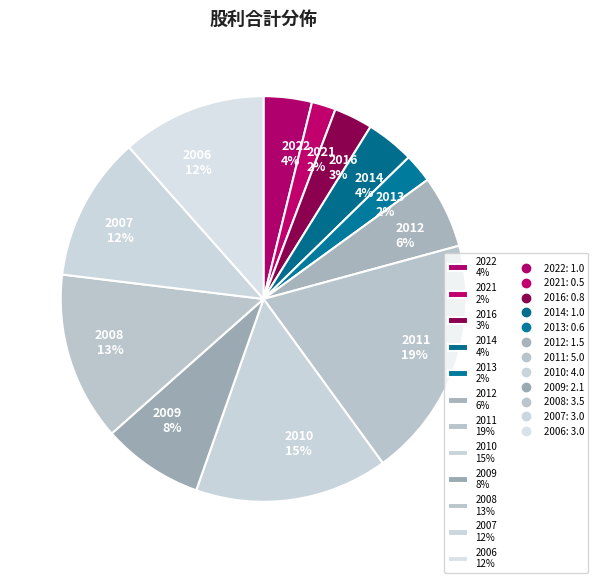

To the nearest percent, what is the difference between the largest and smallest slice percentages?

17%